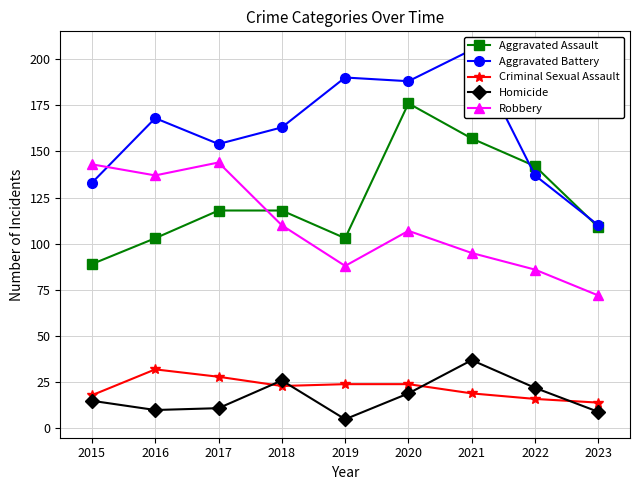

True or false: Criminal Sexual Assault and Robbery intersect in this chart.

False